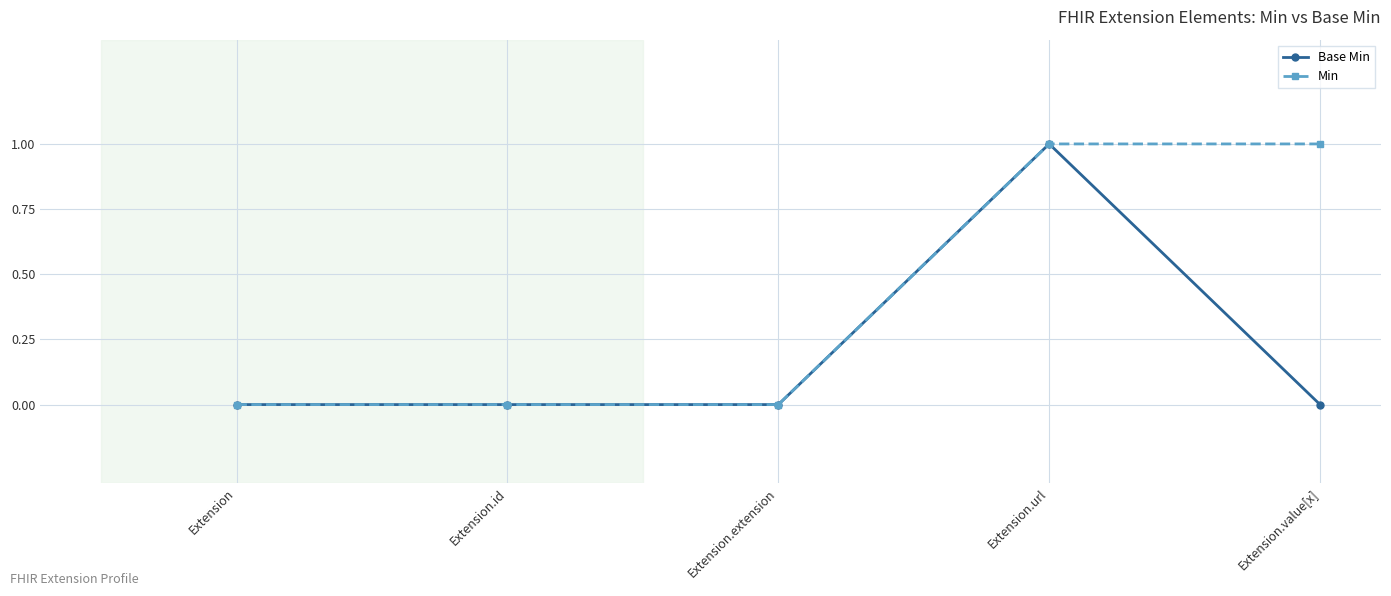

Is it true that Min equals 0 at Extension.id?

True